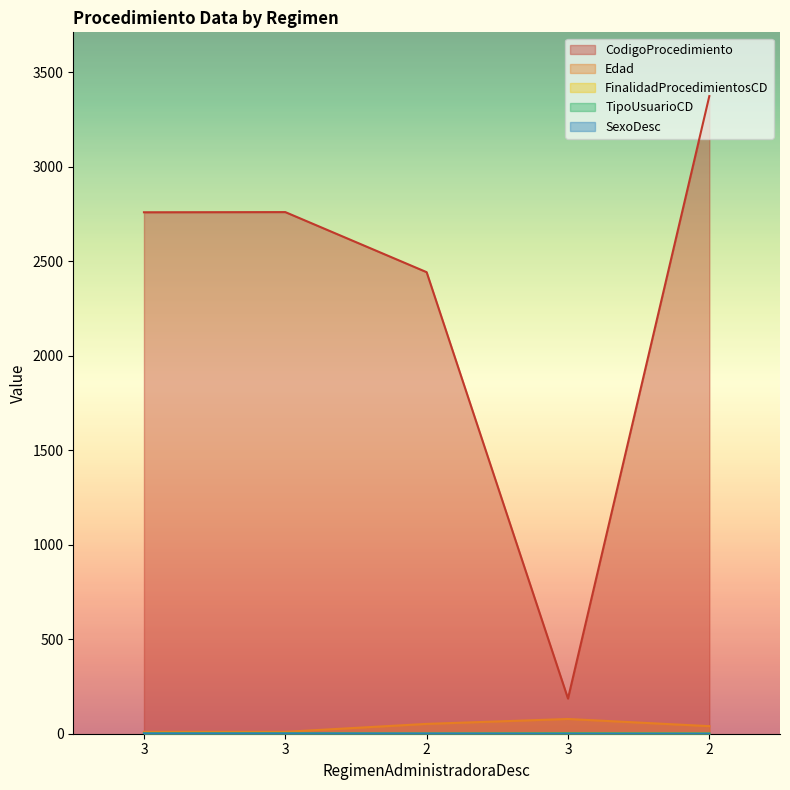

At how many categories does at least one series exceed 2788?

1